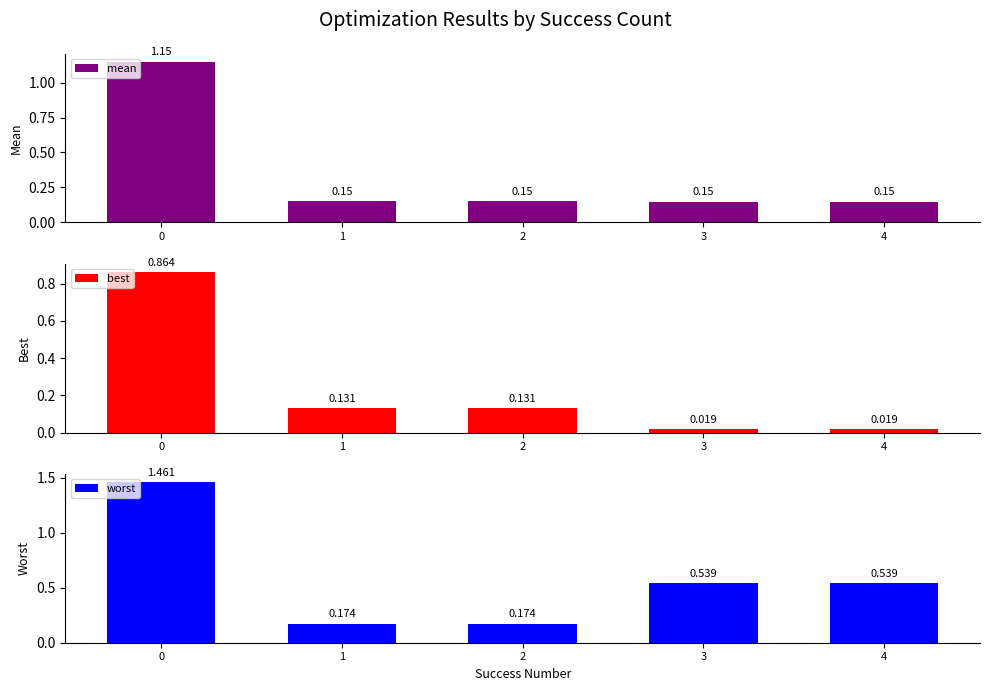

Rank the categories by mean value from highest to lowest.

0, 1, 2, 3, 4